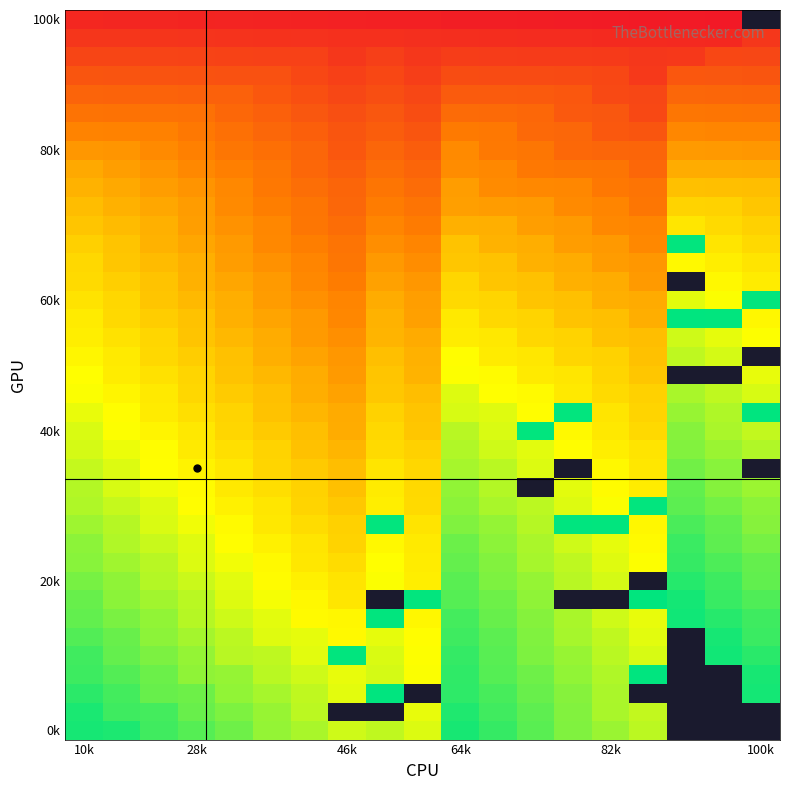

Is it true that 60k equals 47.4 at 10k?

False